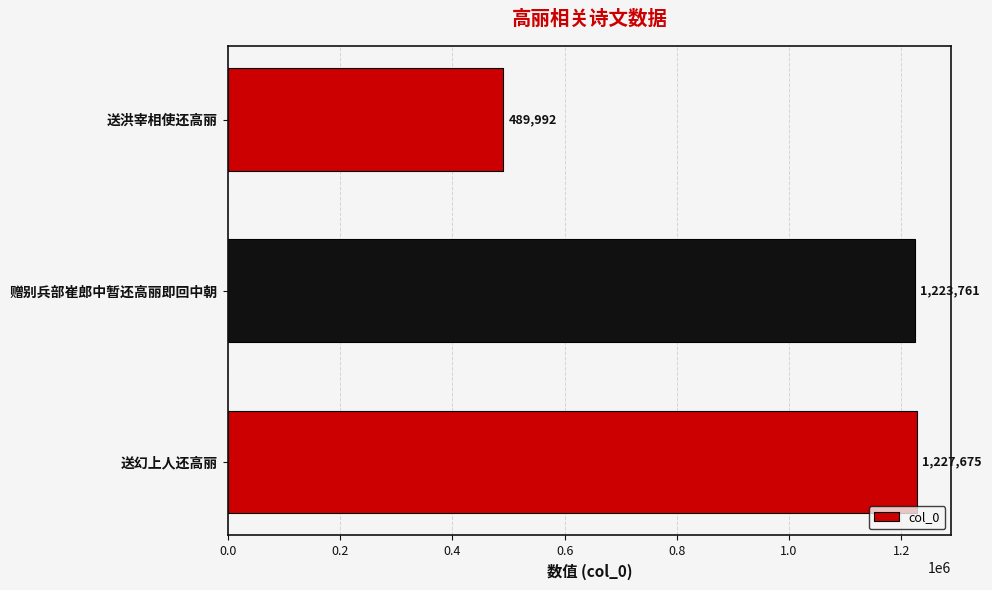

Which has a higher value, 送幻上人还高丽 or 赠别兵部崔郎中暂还高丽即回中朝?

送幻上人还高丽